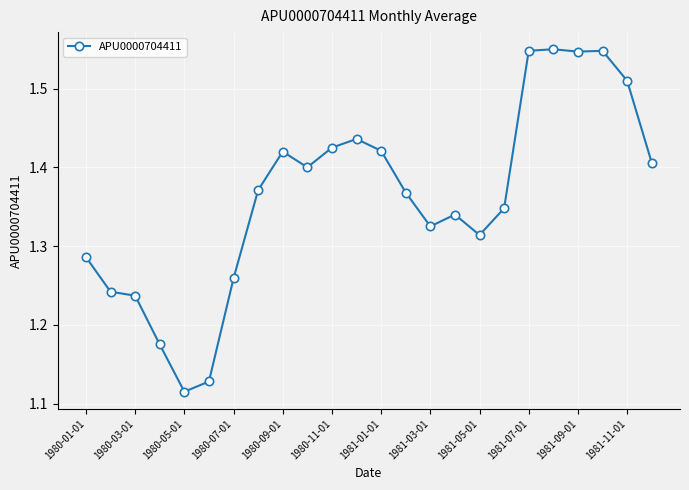

True or false: there are more than 1 points higher than both neighbors.

True